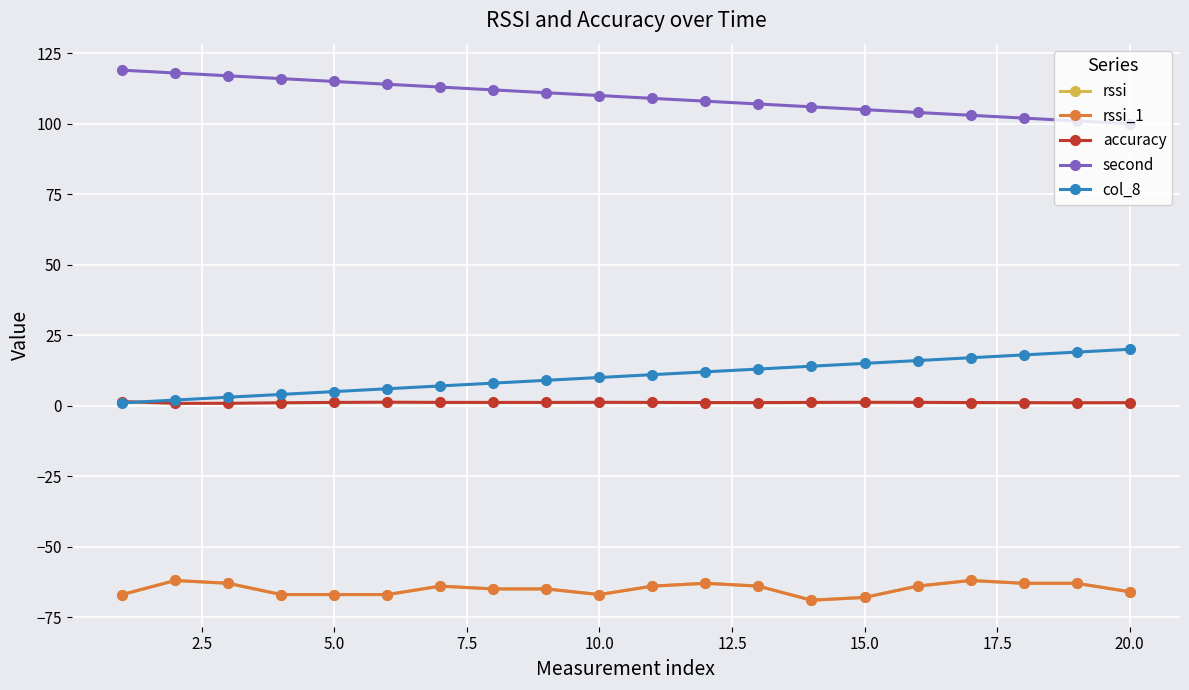

True or false: accuracy and second cross at least once.

False